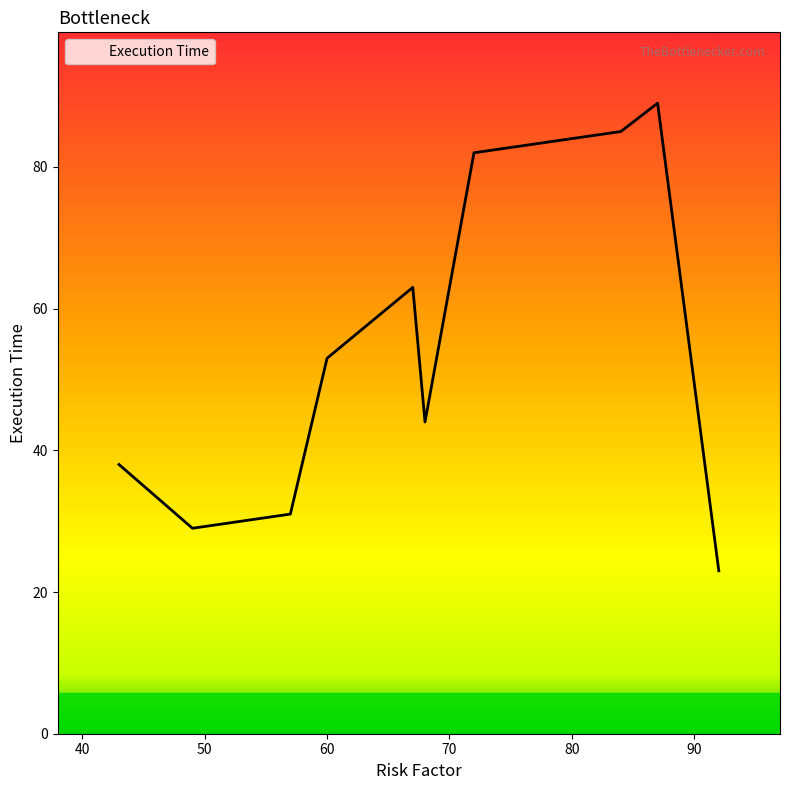

What is the difference between the maximum and minimum values?

66